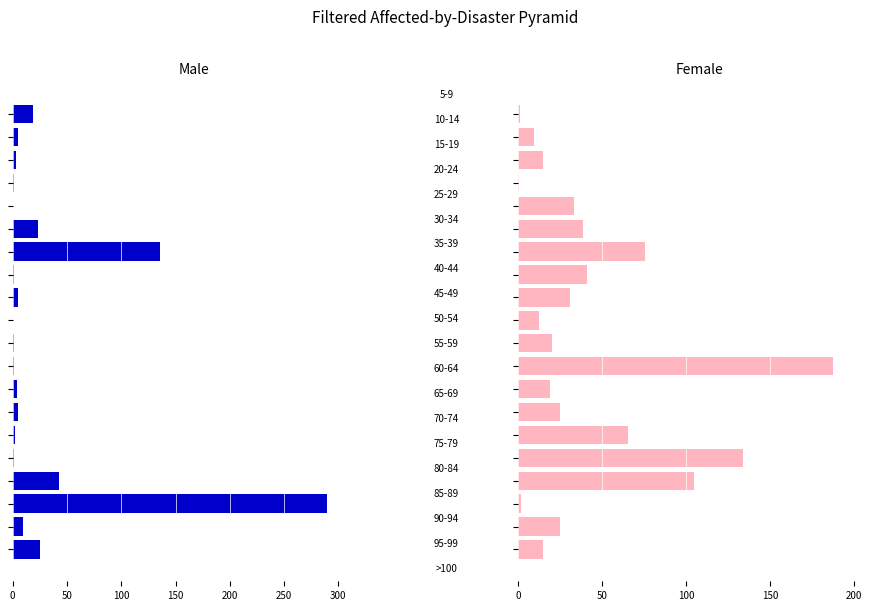

The Female series shows 39.1 at 300. True or false?

False